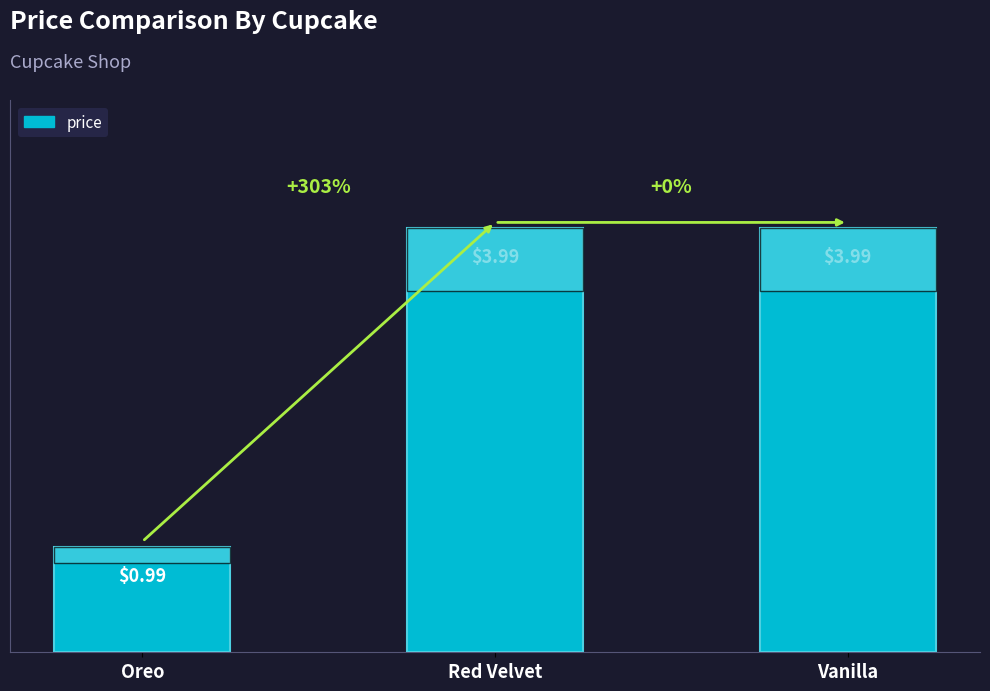

What is the difference between the maximum and minimum values?

3.0